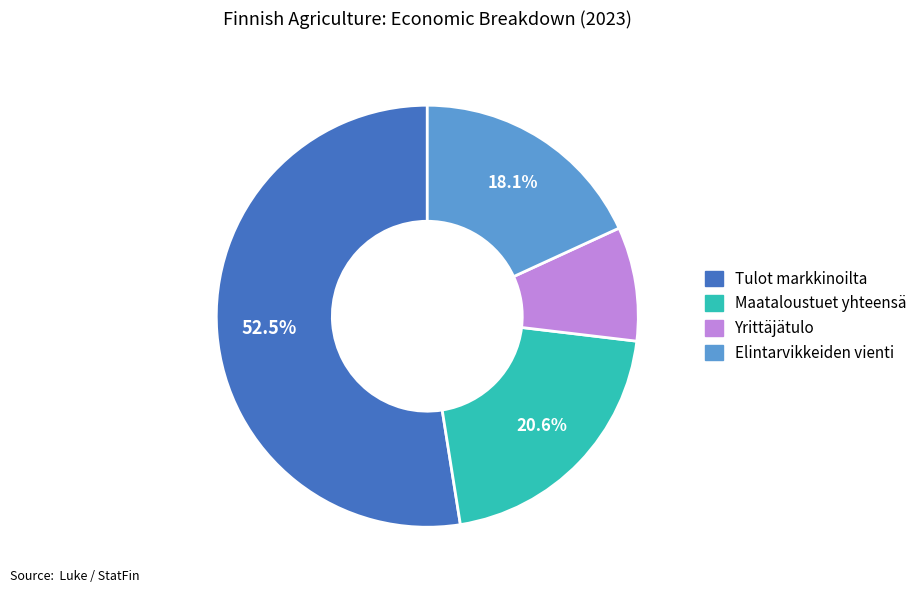

What is the ratio of the value at Tulot markkinoilta to the value at Yrittäjätulo?

6.0